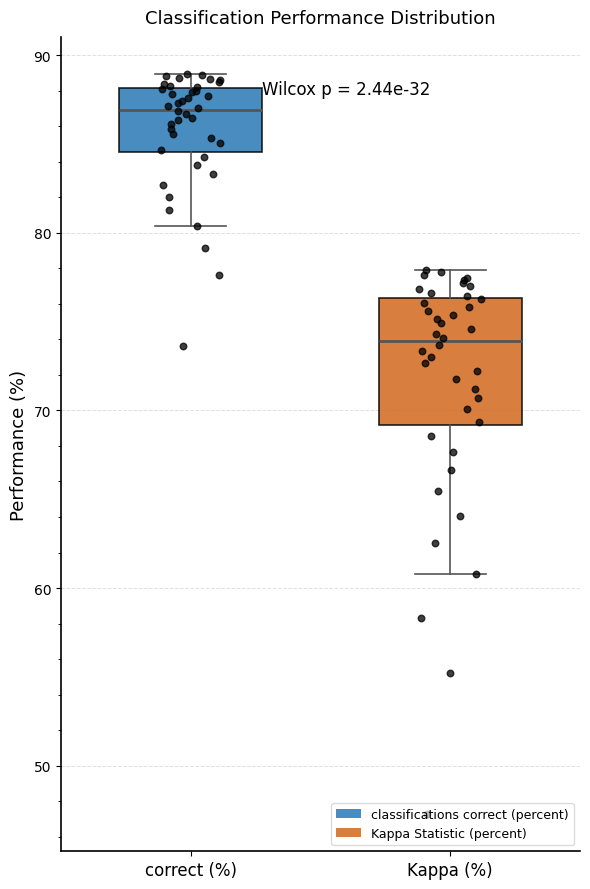

Reading left to right, read every box against the y-axis: the position of its median line, the range the box covers, and the ends of its whiskers. The values are not printed on the chart, so give them approximately, as read against the axis.

correct (%): median 87, box 85 to 88, whiskers 80 to 89
Kappa (%): median 74, box 69 to 76, whiskers 61 to 78